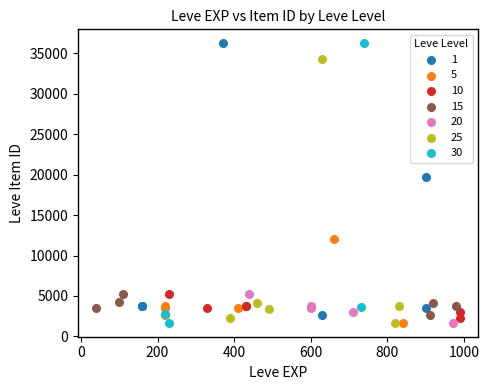

What are all the series names shown in the legend?

1, 5, 10, 15, 20, 25, 30